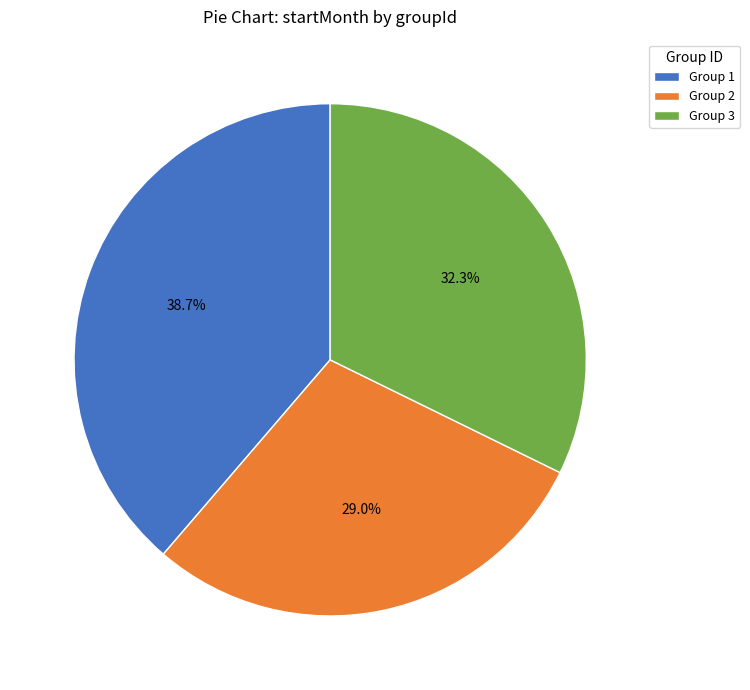

Is Group 3 the majority of the pie?

No